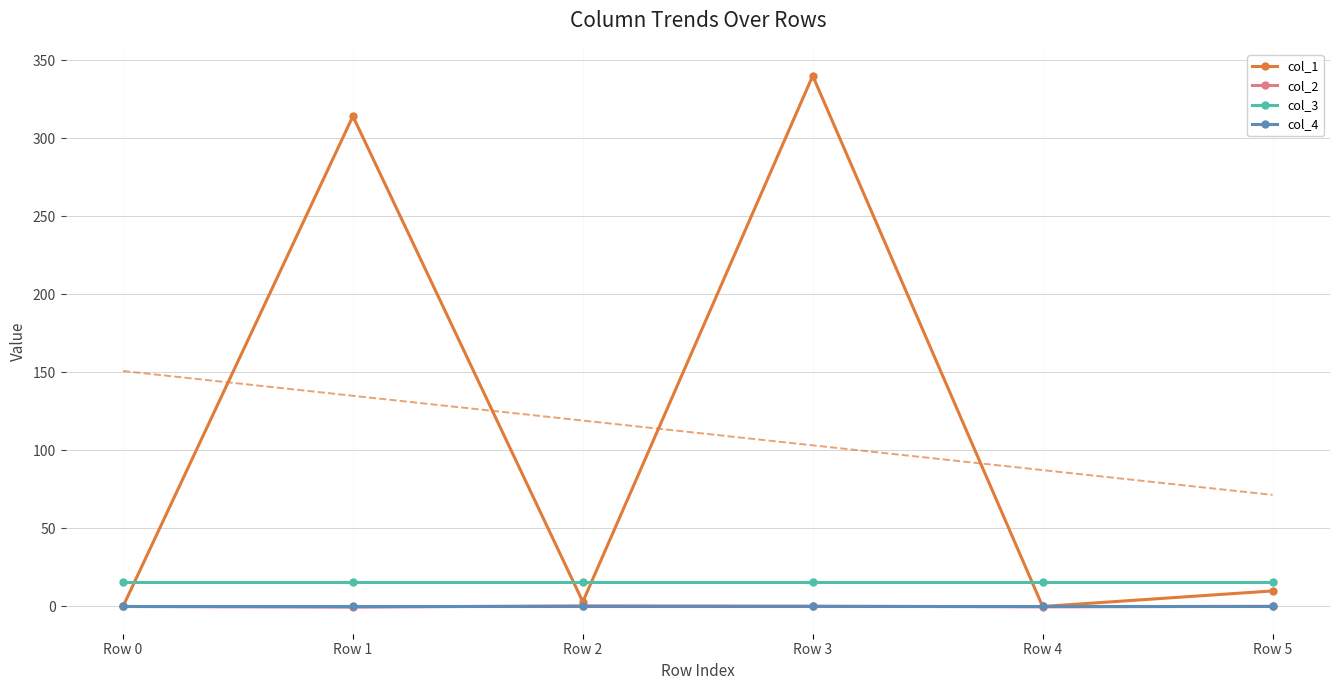

Which series has the largest total across all categories?

col_1